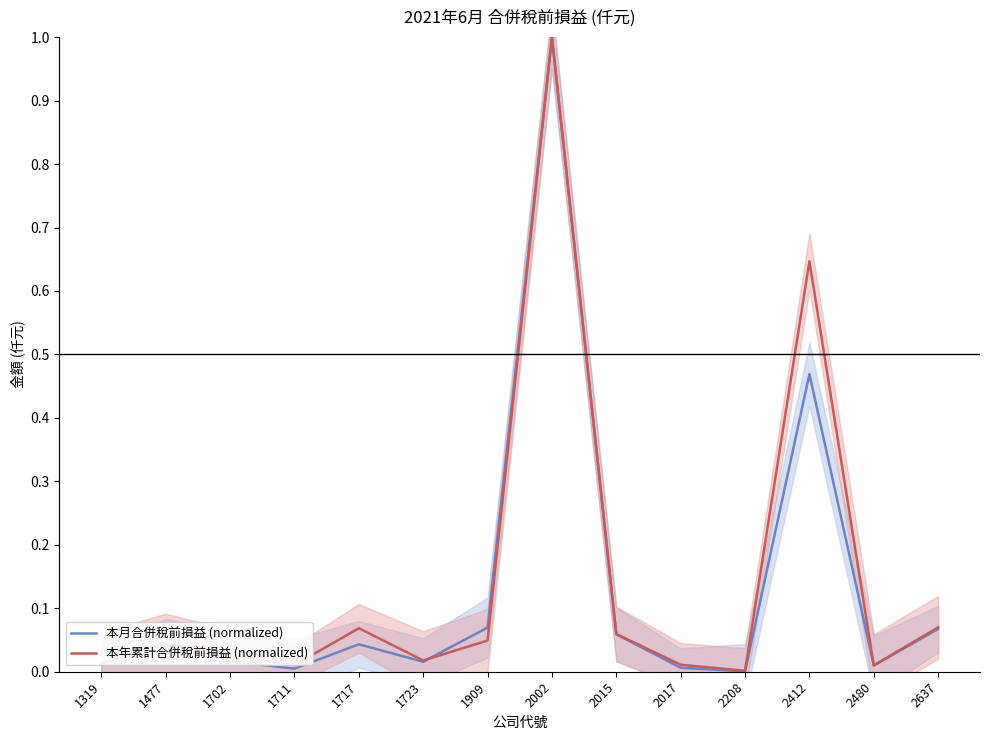

How many lines are shown in the chart?

2